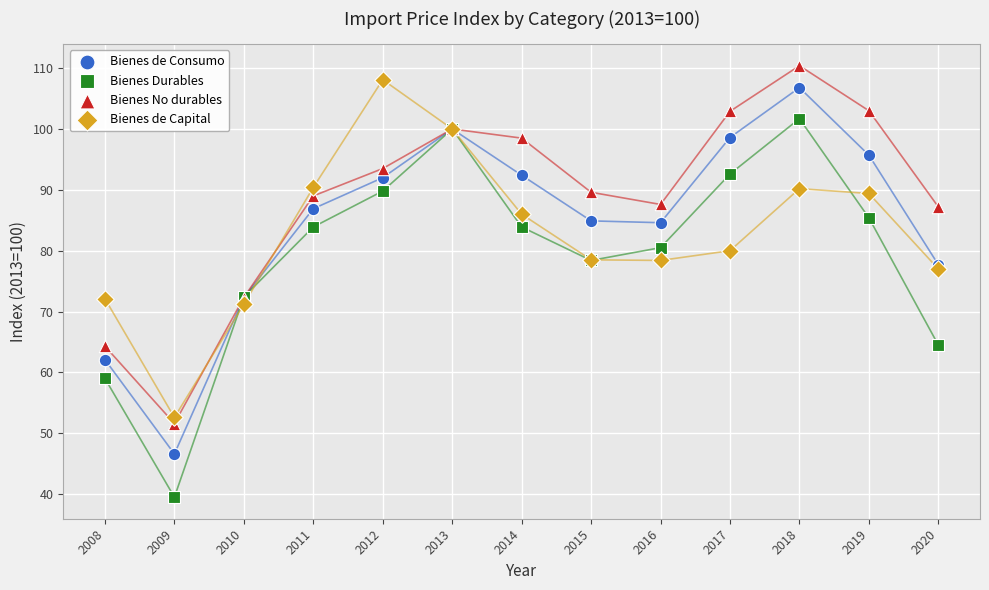

Which series has the widest spread of Y values?

Bienes Durables